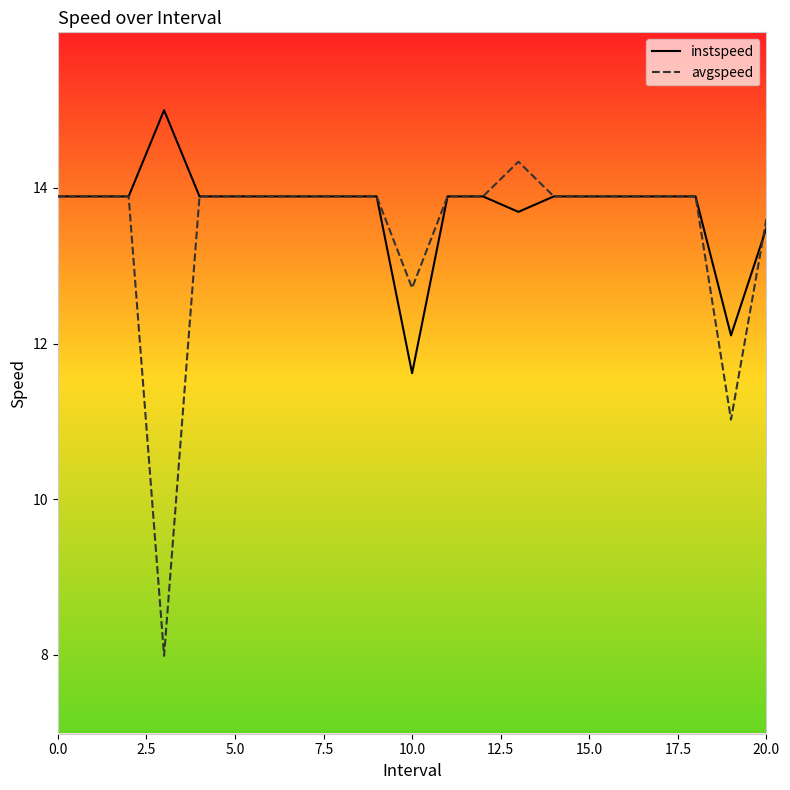

Which series has the largest range (max minus min)?

avgspeed